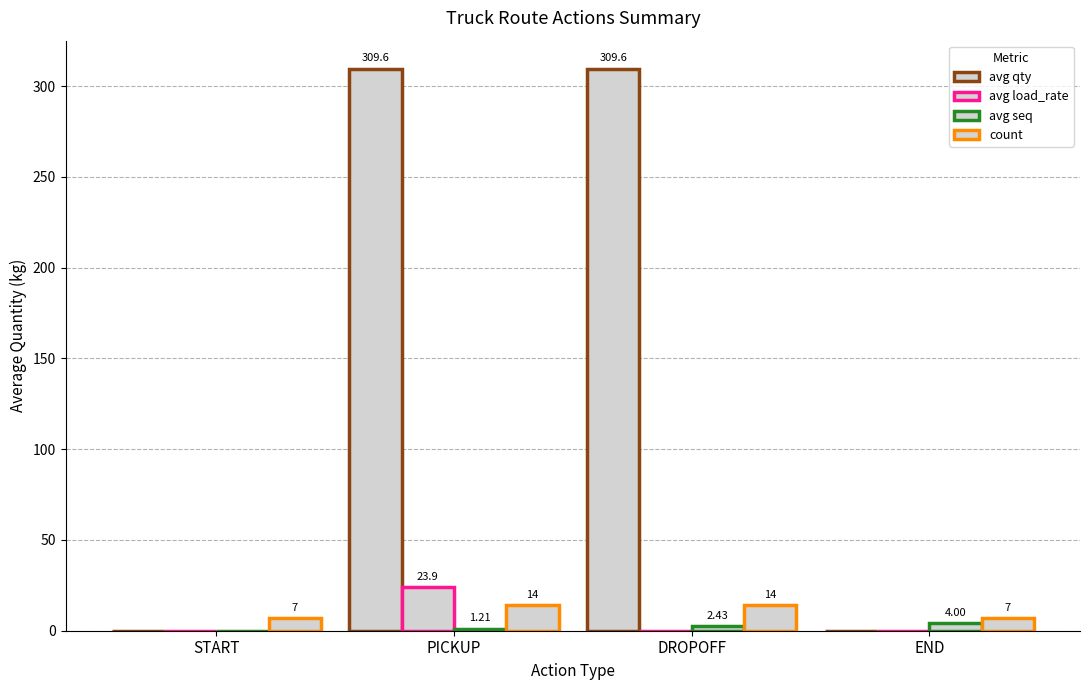

Reading left to right, transcribe all the data shown in this chart.

avg qty: 0.0	309.6	309.6	0.0
avg load_rate: 0.0	23.9	0.0	0.0
avg seq: 0.0	1.2	2.4	4.0
count: 7.0	14.0	14.0	7.0